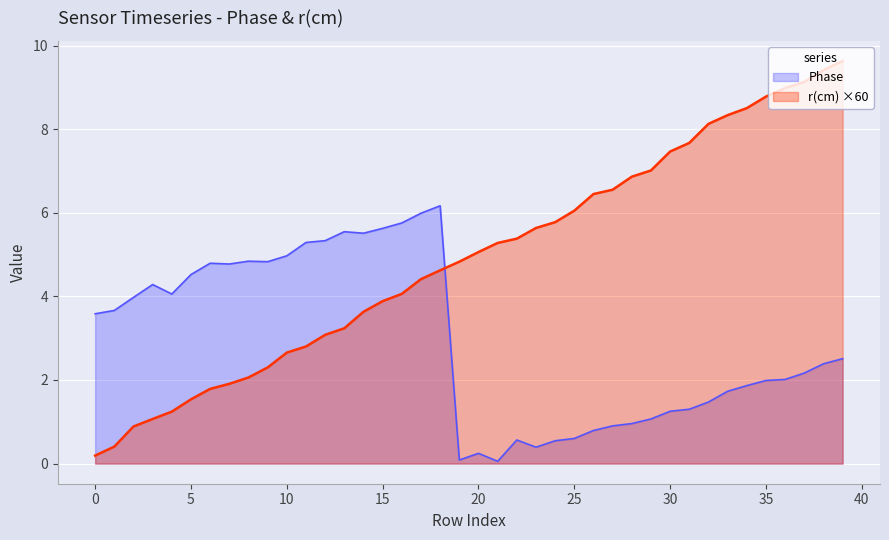

Which series has the largest total across all categories?

r(cm) ×60